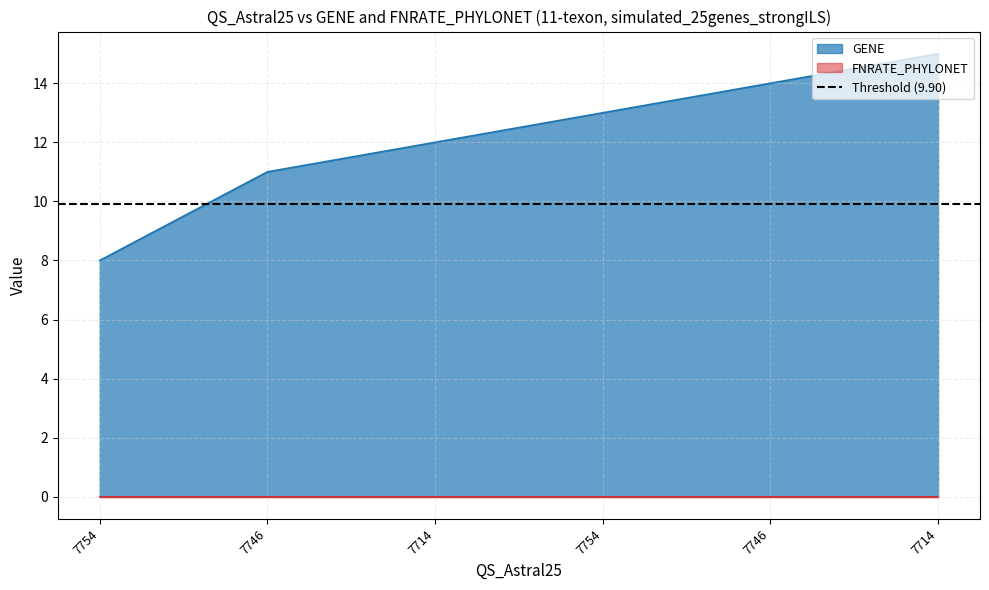

List the labels in order of value, largest first.

7714, 7746, 7754, 7714, 7746, 7754